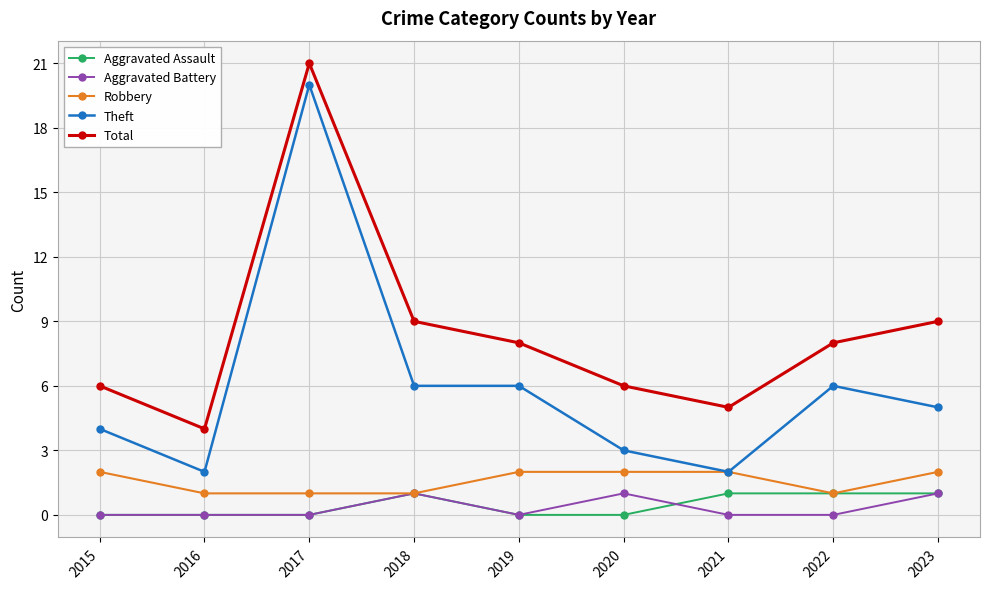

What is the value of the Aggravated Assault point at the 8th from the left?

1